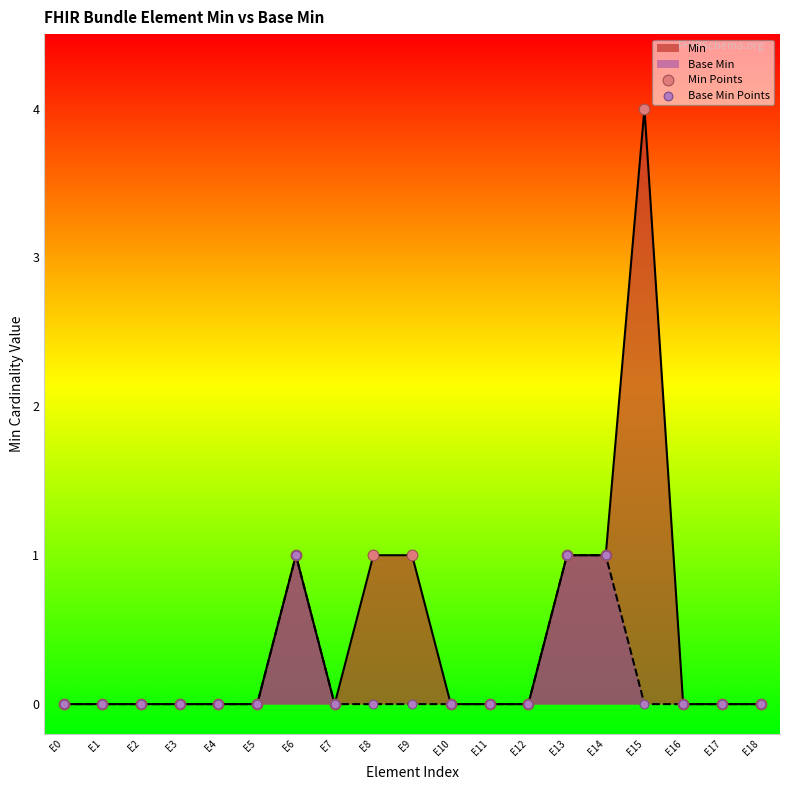

At which category is the sum across all series the highest?

E15